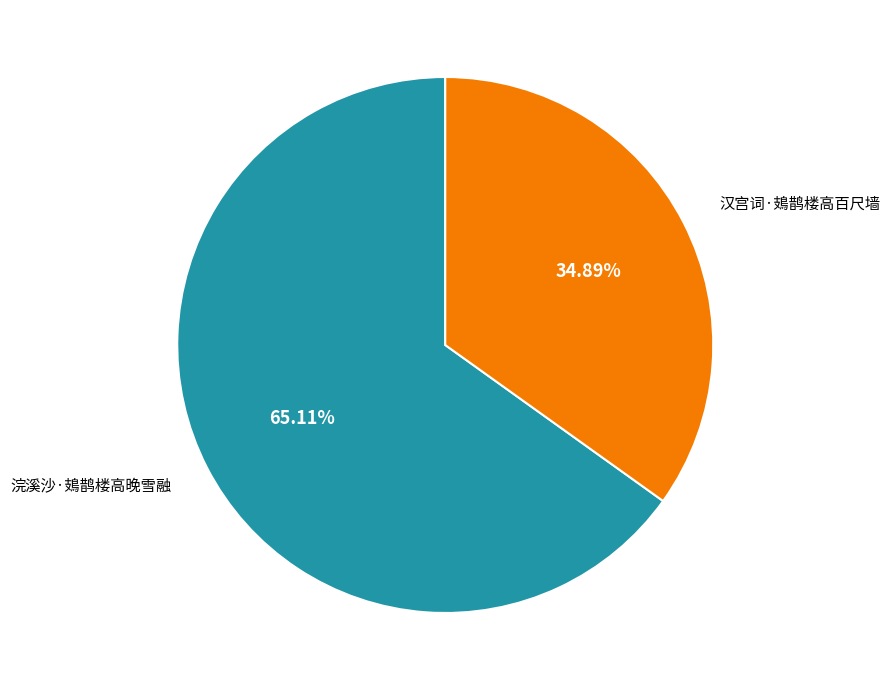

What is the smallest slice in the pie chart?

汉宫词·鳷鹊楼高百尺墙